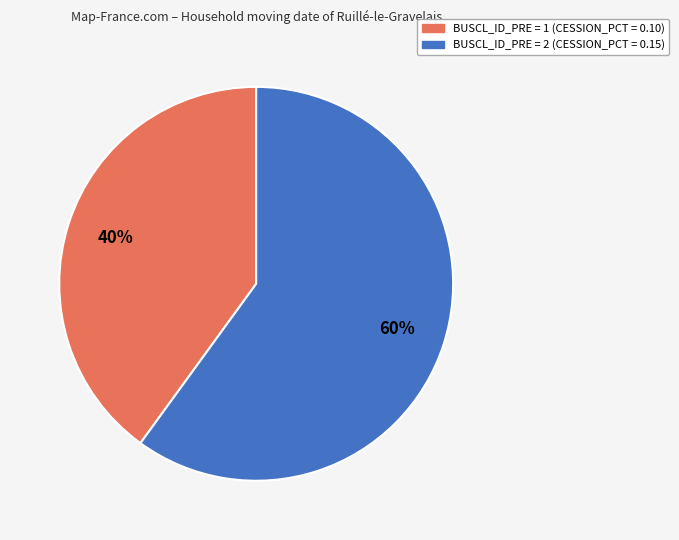

Which slice is the smallest?

BUSCL_ID_PRE = 1 (CESSION_PCT = 0.10)